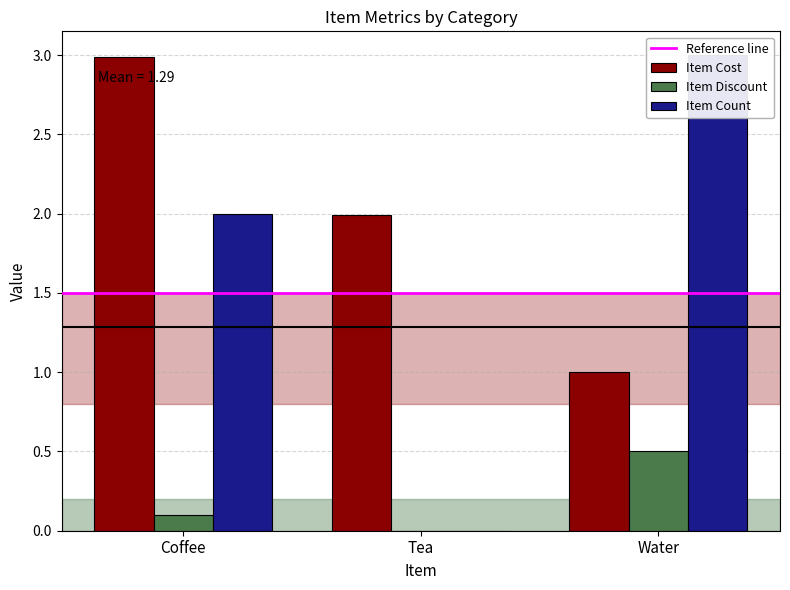

Which series changed the most between Coffee and Tea?

Item Count